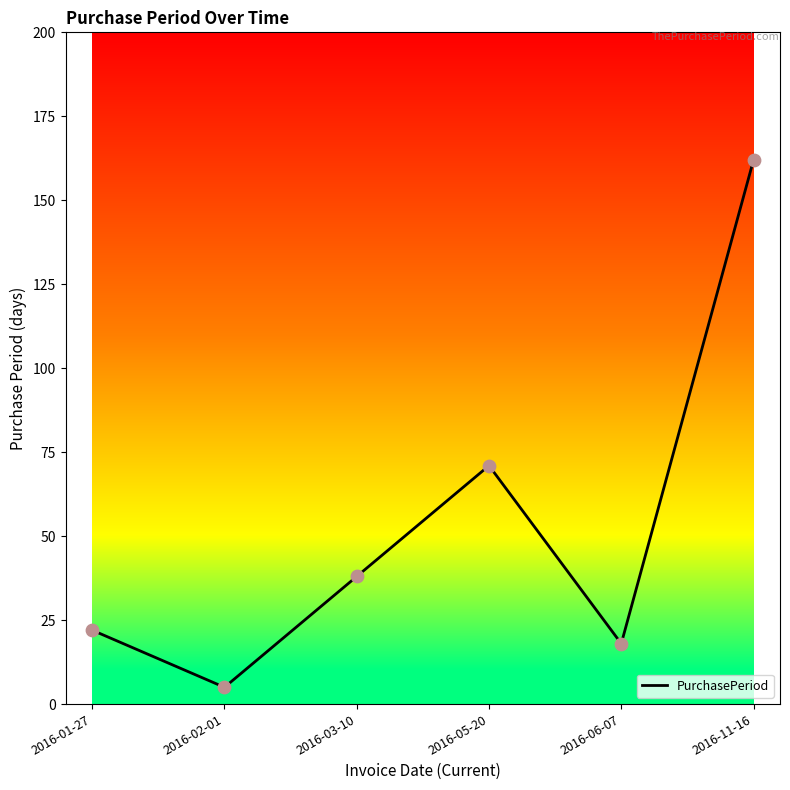

Which has a higher value, 2016-03-10 or 2016-11-16?

2016-11-16